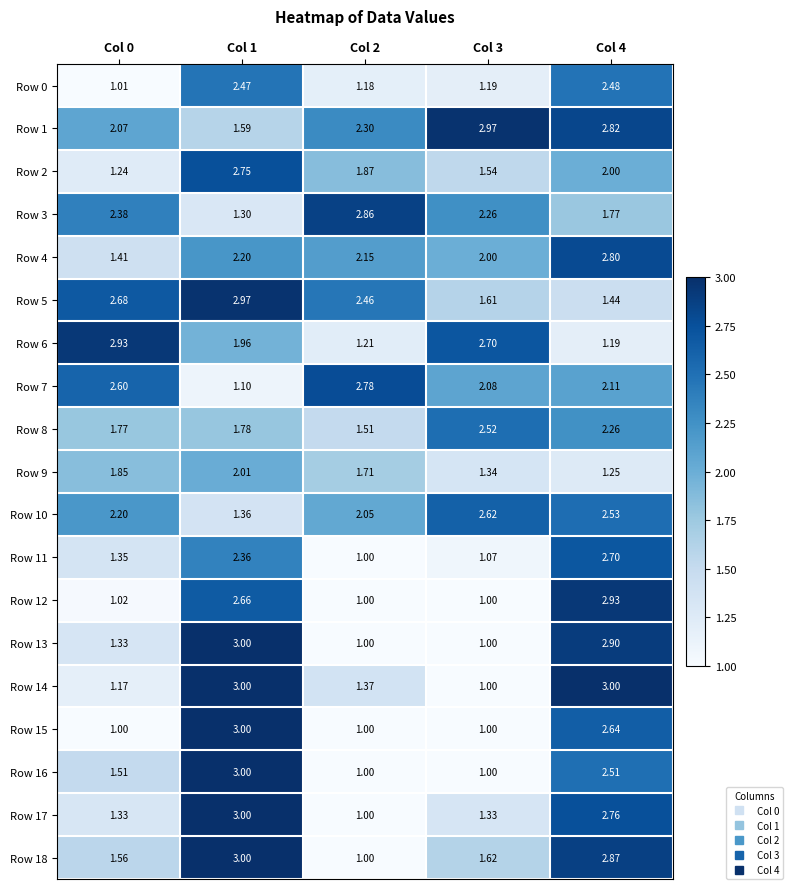

Is the value of Row 15 at Col 4 greater than the value of Row 11 at Col 1?

Yes